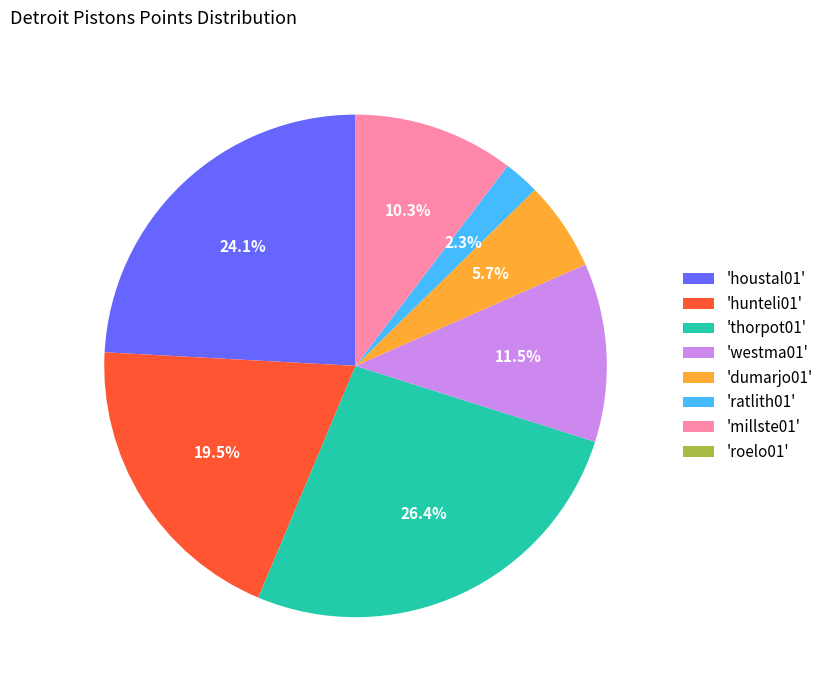

Which has a higher value, 'thorpot01' or 'dumarjo01'?

'thorpot01'